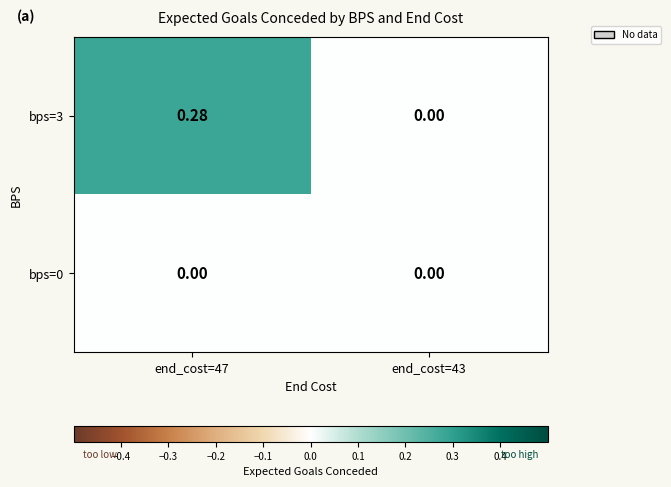

Between end_cost=47 and end_cost=43, which series saw the biggest shift?

bps=3